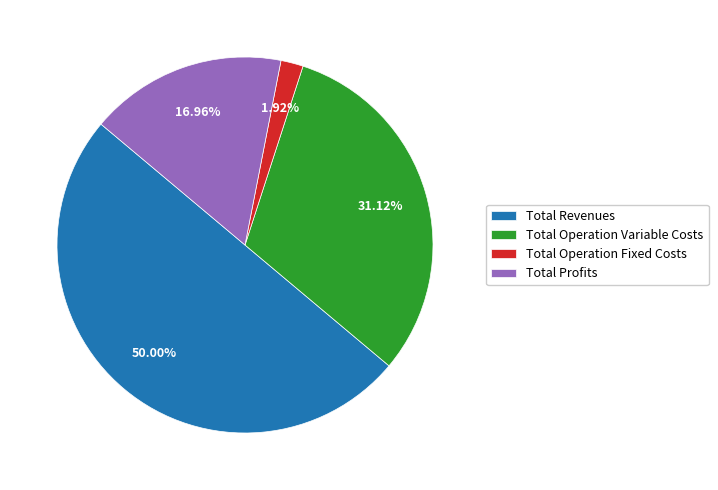

Is the sum of Total Revenues and Total Profits greater than half?

Yes